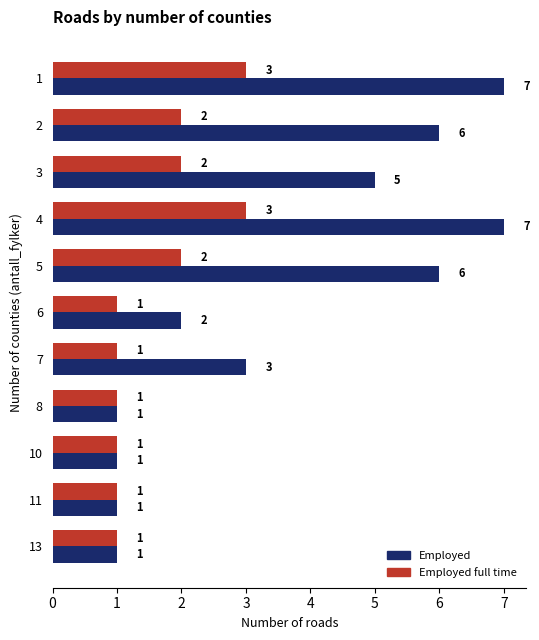

What is the maximum value shown in the chart?

7